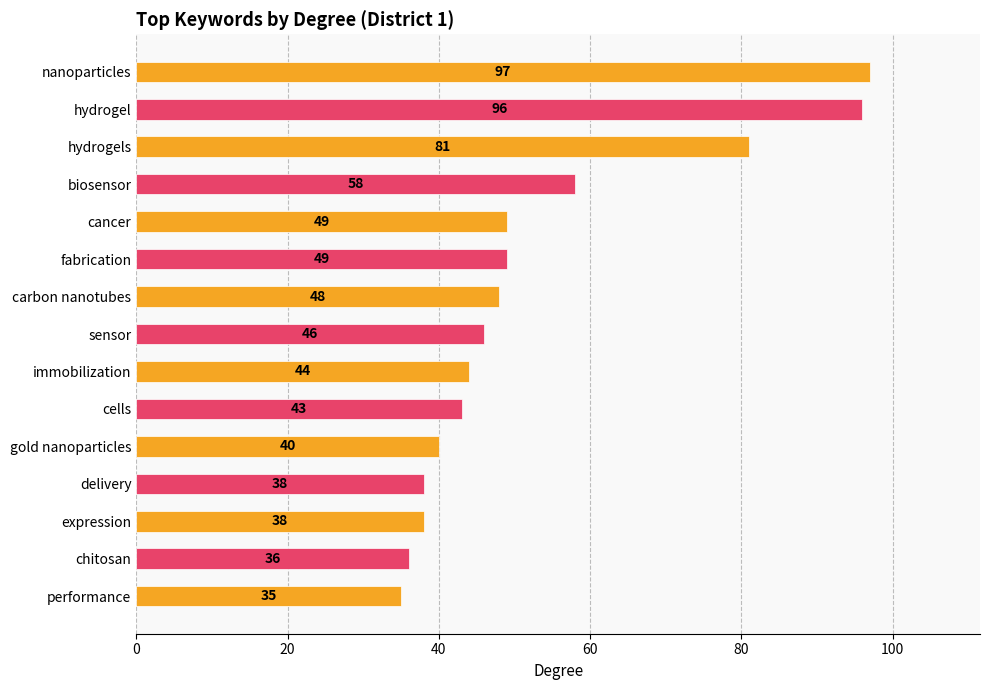

What is the difference between the second highest and second lowest values?

60